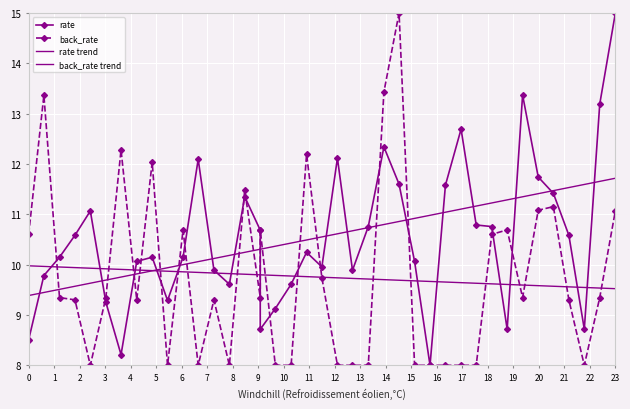

The value of back_rate trend at 3 is 5.2. True or false?

False